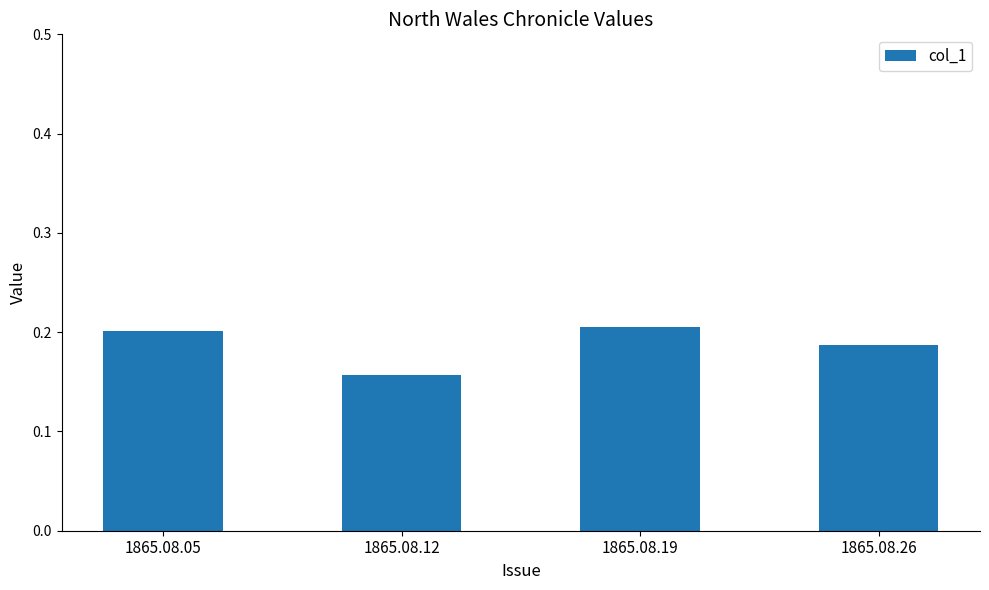

Which label corresponds to the smallest value in the chart?

1865.08.12